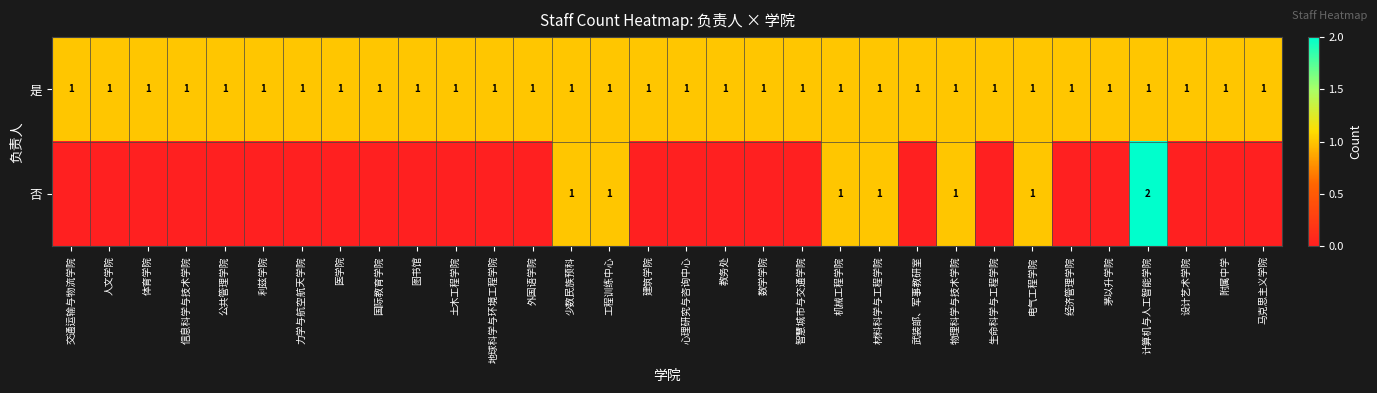

The value of 是 at 机械工程学院 is 1. True or false?

True